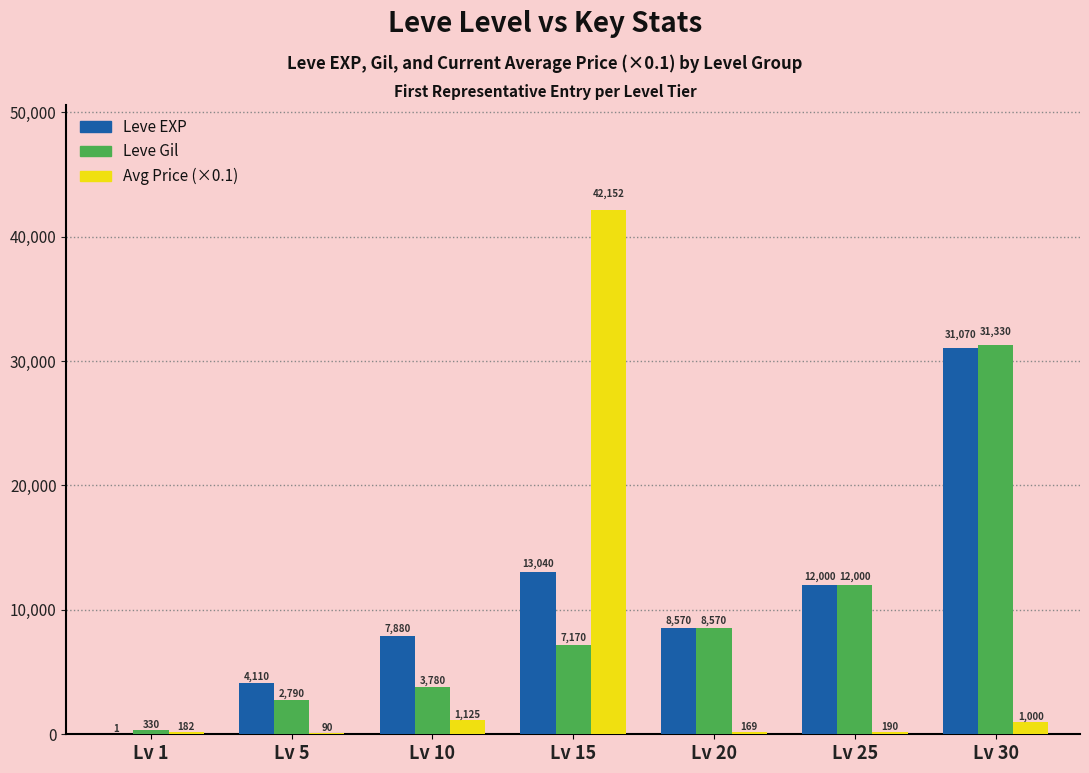

Count the number of data series in this chart.

3